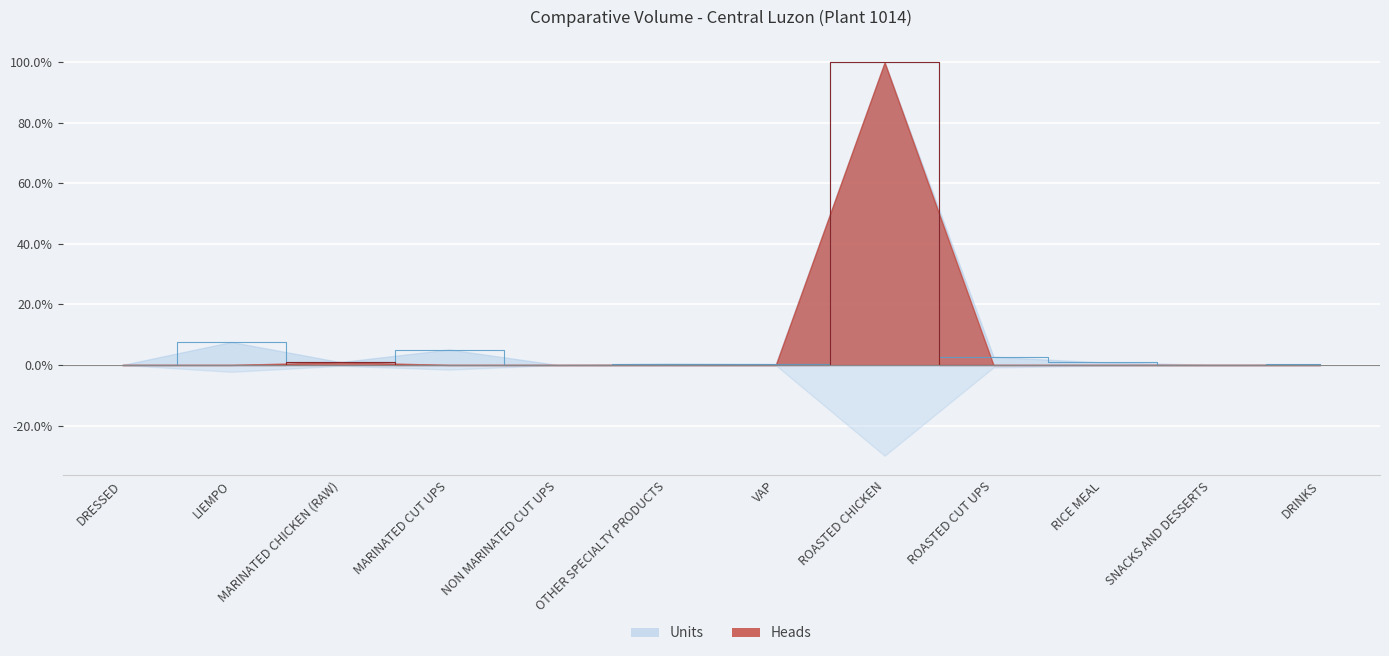

Which series has the widest spread of values?

Heads